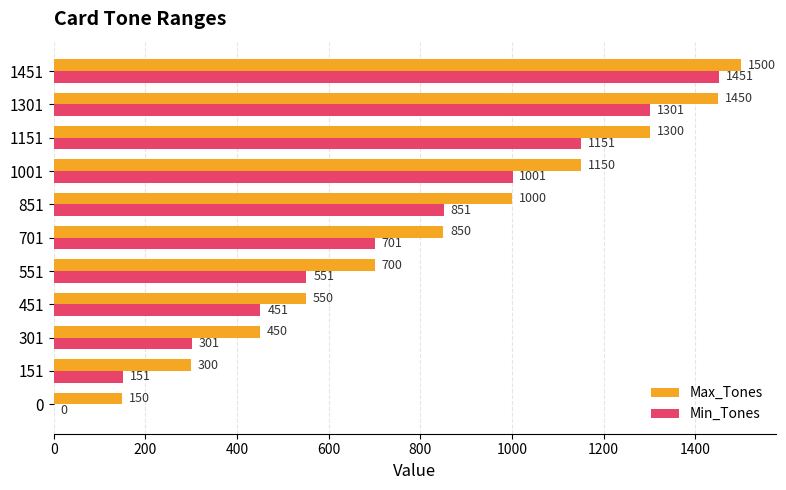

What is the sum of all Min_Tones values?

7910